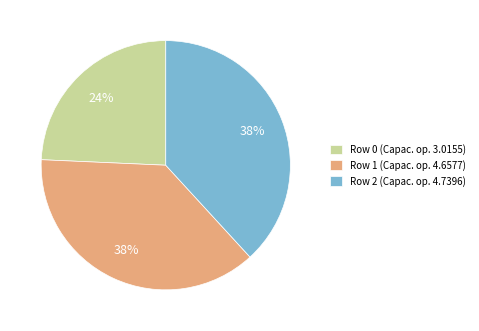

To the nearest percent, what percentage of the pie is Row 1?

38%